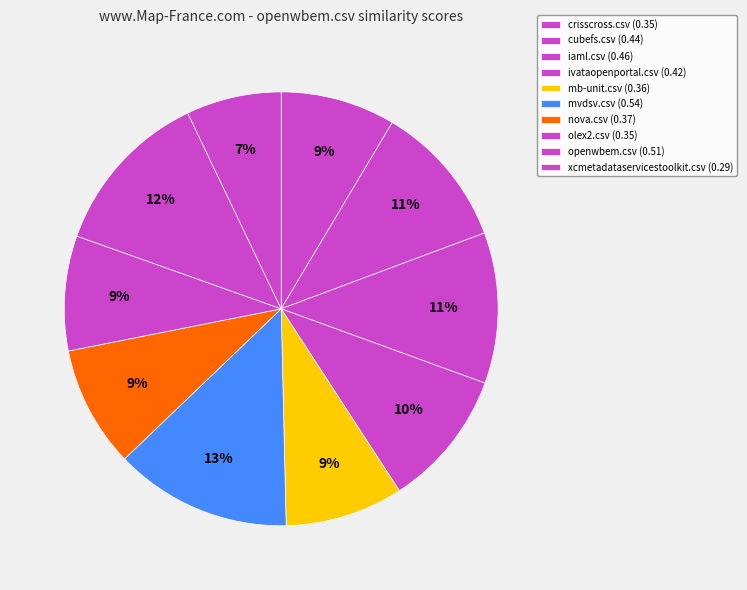

Does openwbem.csv account for over 50% of the chart?

No